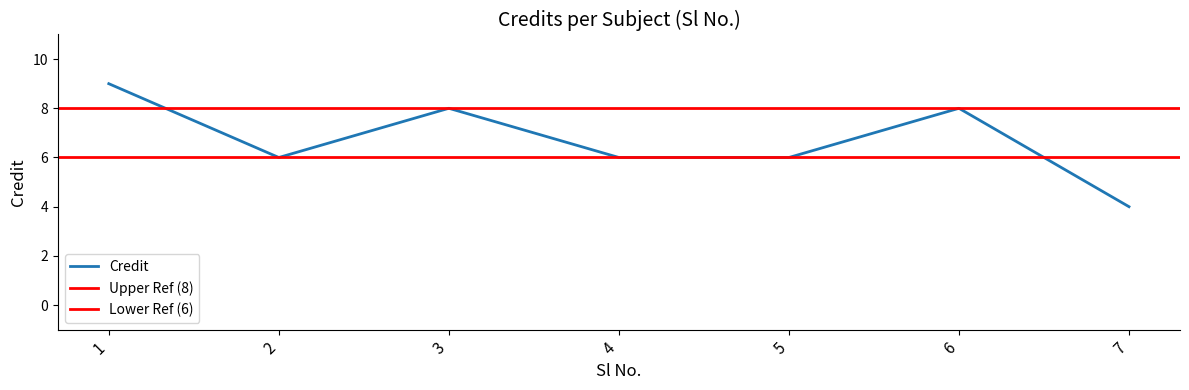

Reading left to right, extract all data points from this chart.

1=9	2=6	3=8	4=6	5=6	6=8	7=4